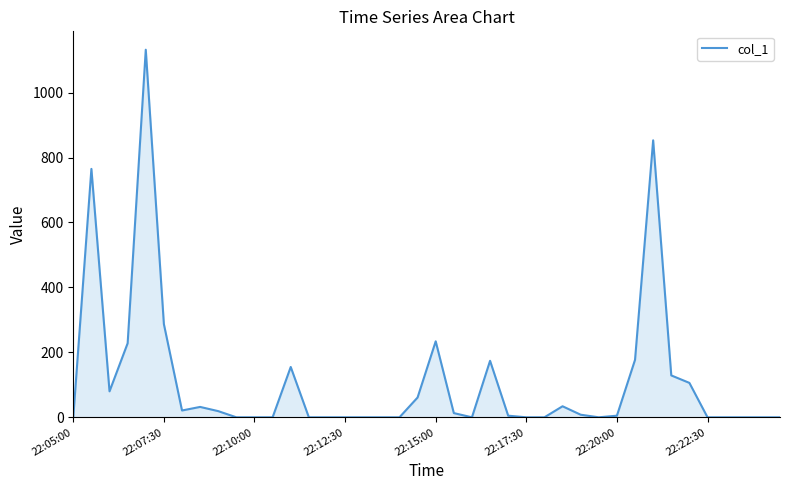

What is the maximum value shown in the chart?

1132